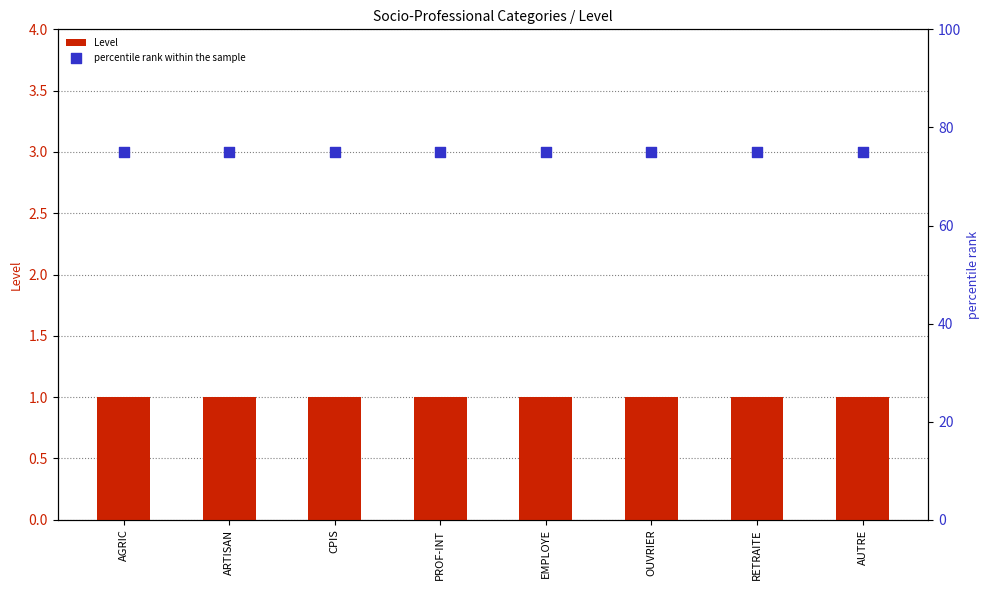

Which series reaches the maximum Y coordinate?

percentile rank within the sample